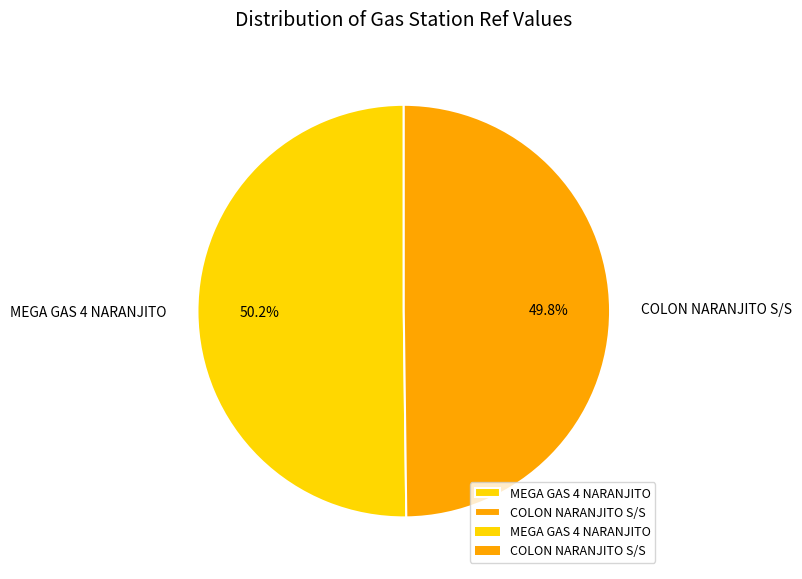

To the nearest percent, what is the average slice percentage?

50%